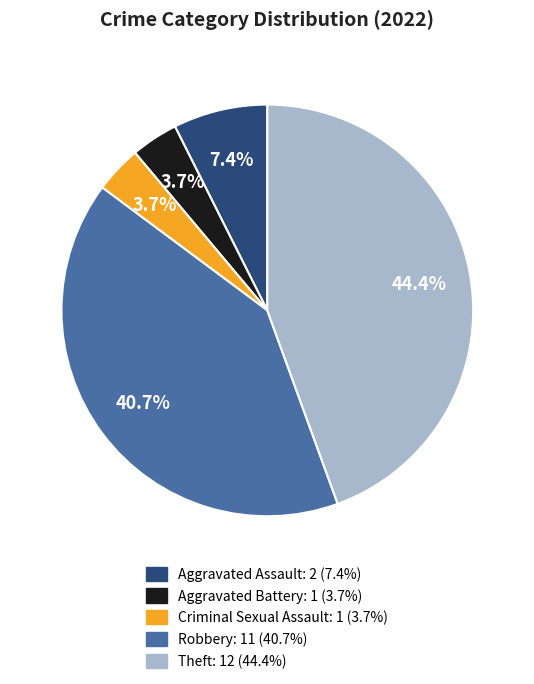

To the nearest percent, what is the combined percentage of Aggravated Battery and Aggravated Assault?

11%